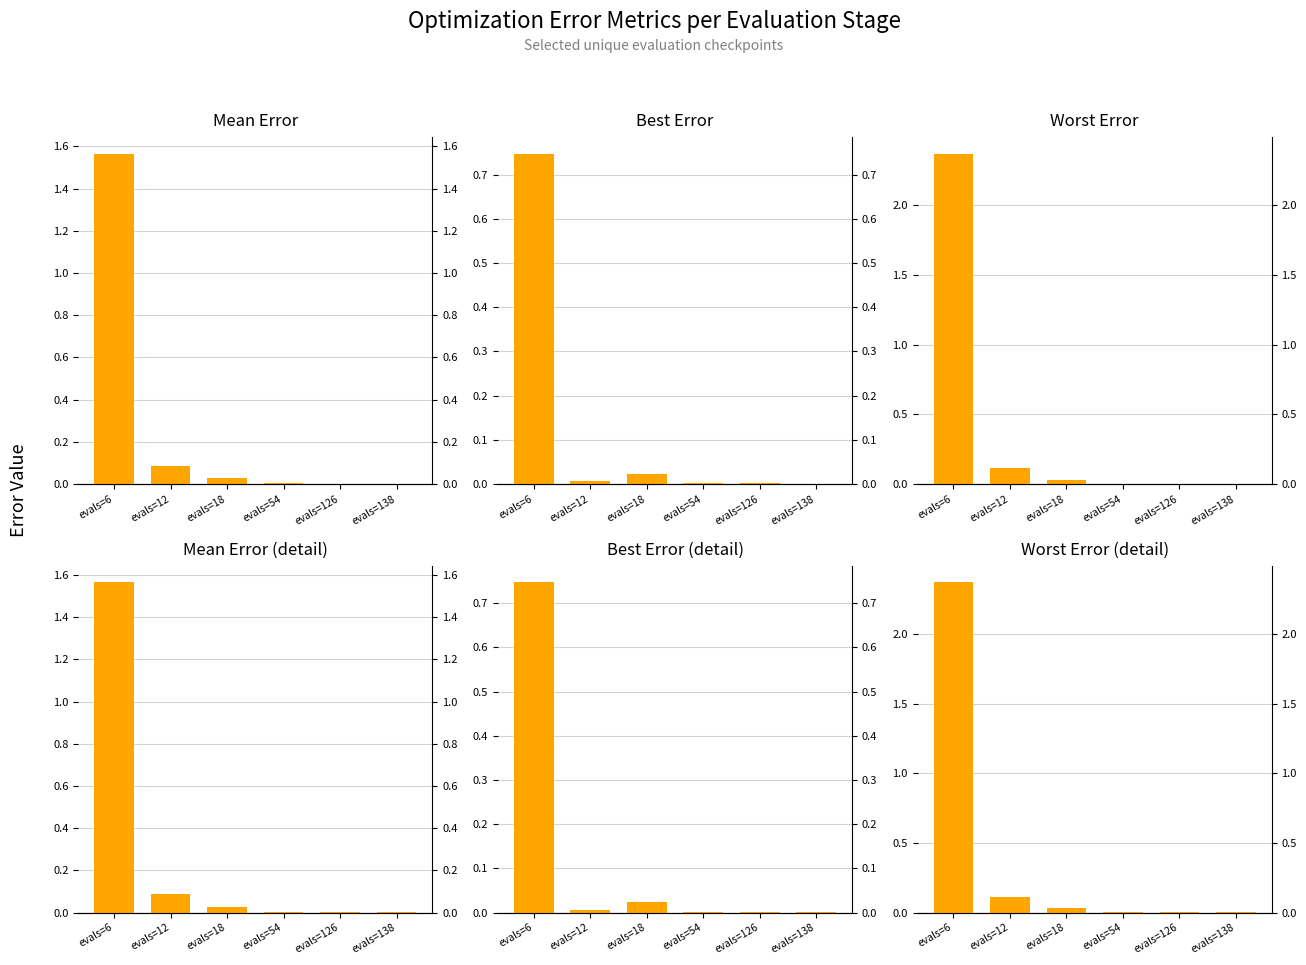

Are the bars horizontal?

No